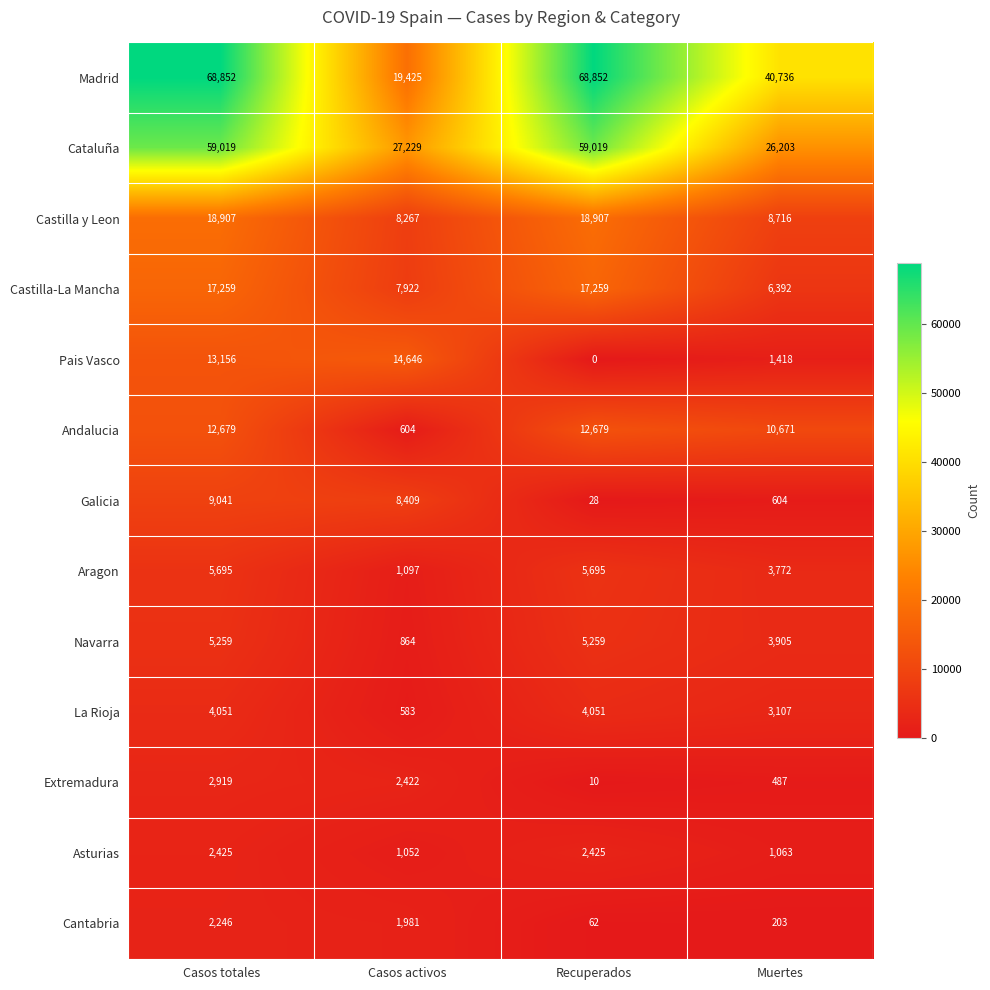

Is it true that La Rioja equals 3107 at Muertes?

True